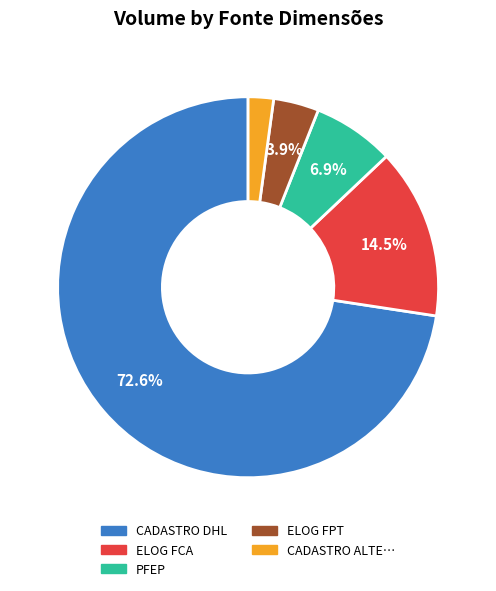

Is there any slice that represents more than half of the pie?

Yes